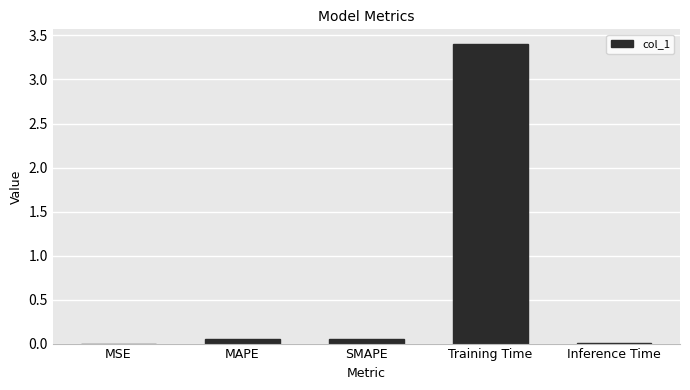

How many categories are shown in the chart?

5